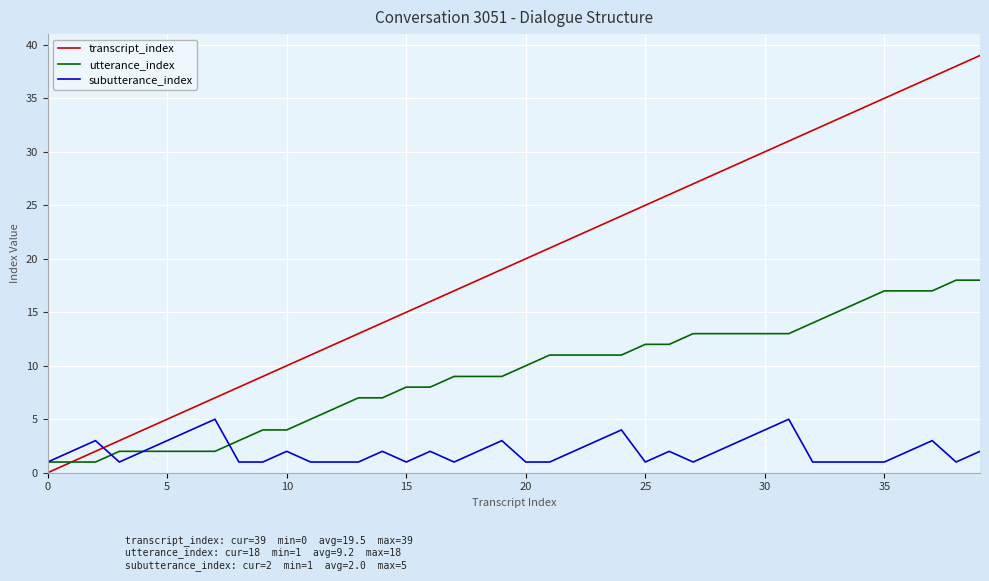

Does the chart have visible grid lines?

Yes